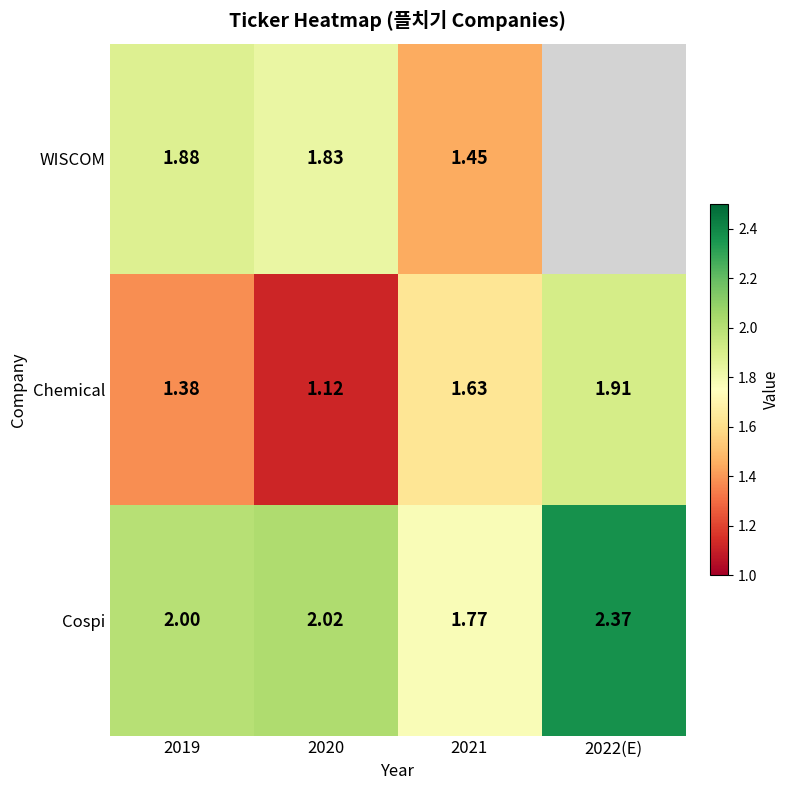

Rank the series at 2020 from highest to lowest value.

Cospi, WISCOM, Chemical